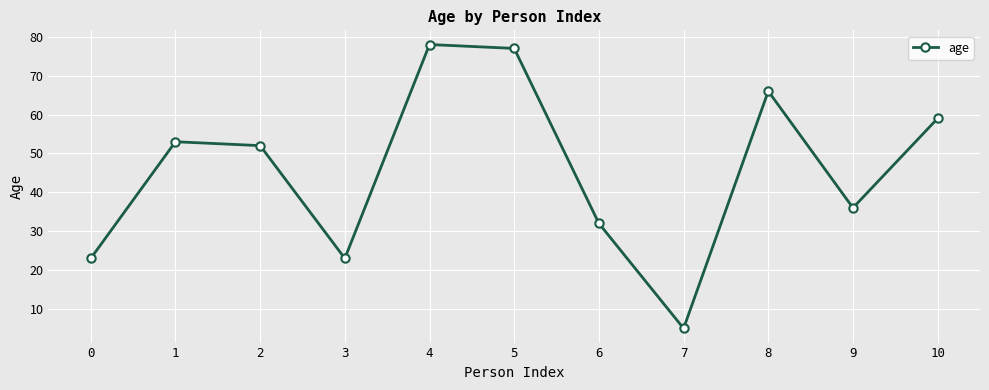

Does the chart display data point markers on the line(s)?

Yes